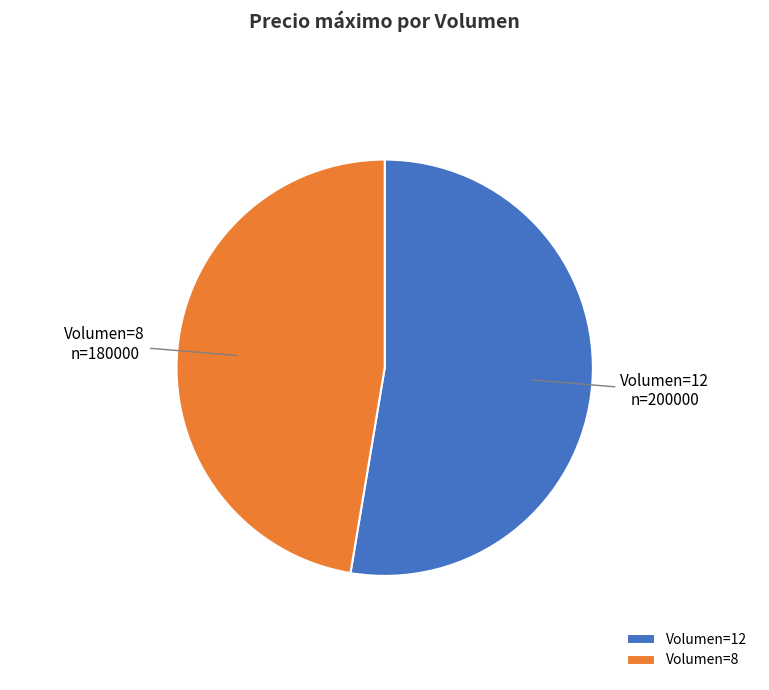

The Volumen=12 slice represents 40% of the pie. True or false?

False